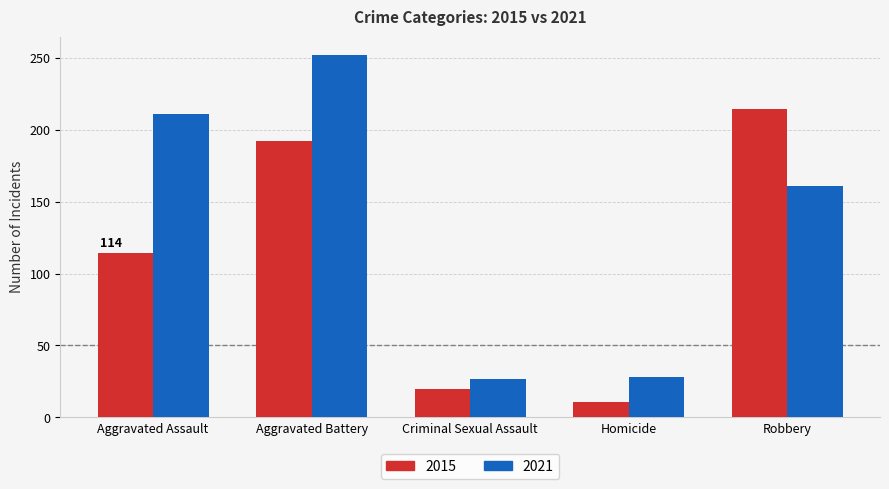

What is the minimum value shown in the chart?

11